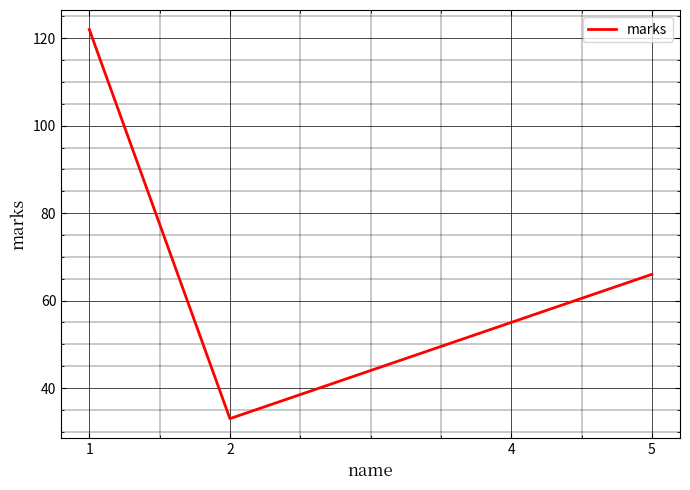

Rank the categories by value from lowest to highest.

2, 4, 5, 1